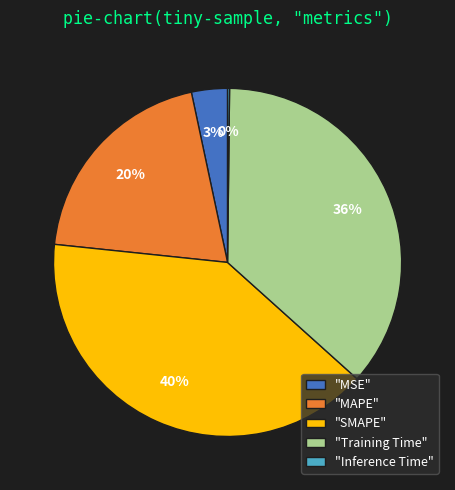

Does any single category account for the majority?

No